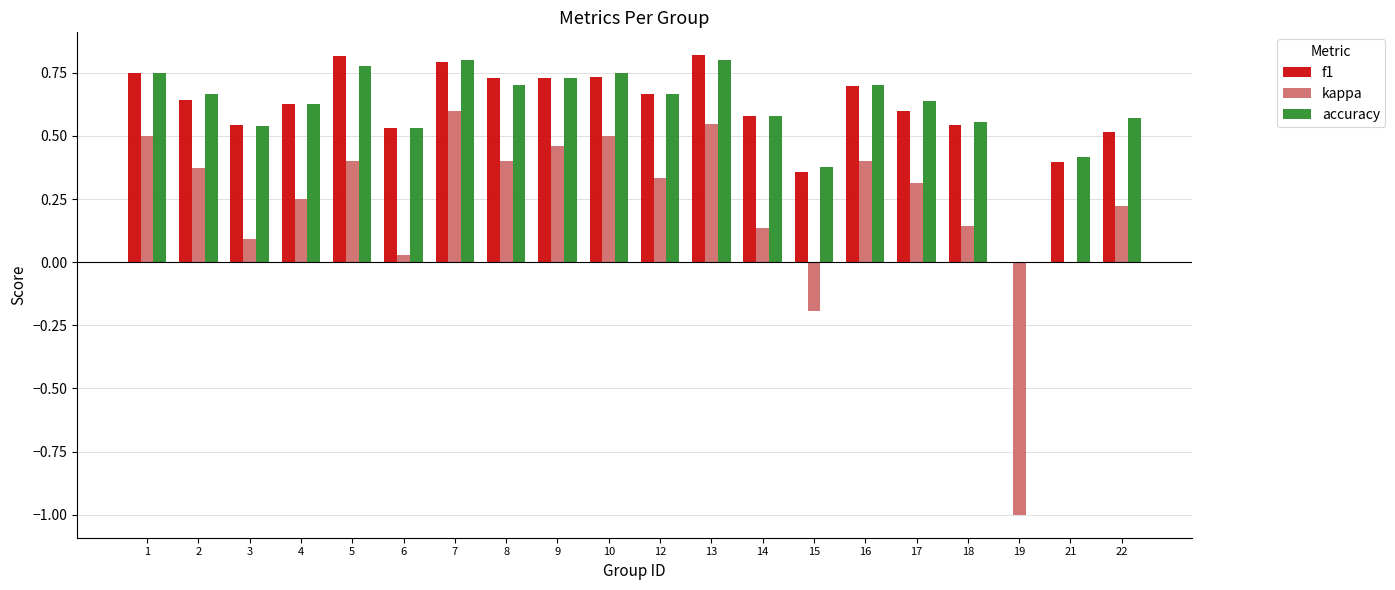

Is the value of kappa at 1 greater than the value of accuracy at 10?

No